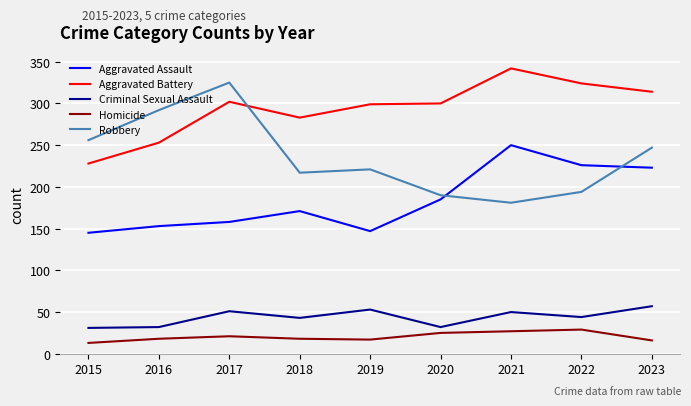

What is the average value of the Criminal Sexual Assault series?

44